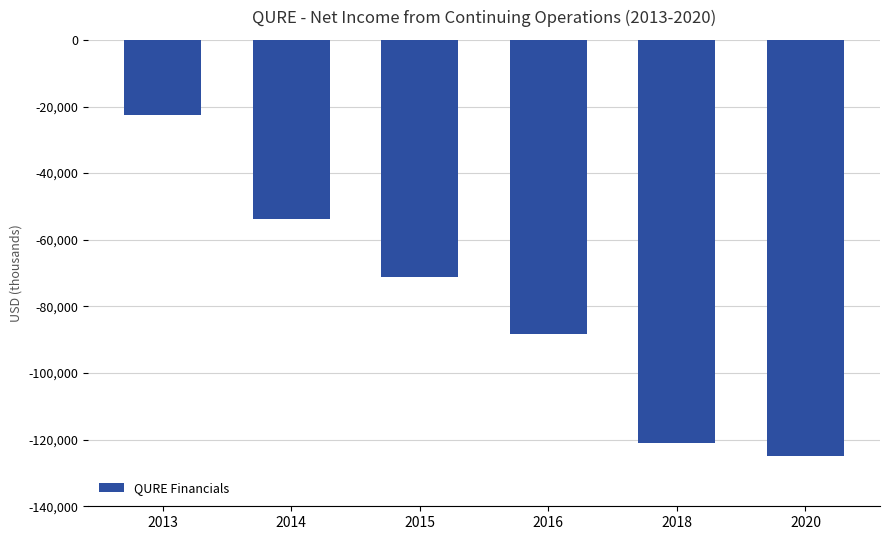

List the labels in order of value, largest first.

2013, 2014, 2015, 2016, 2018, 2020